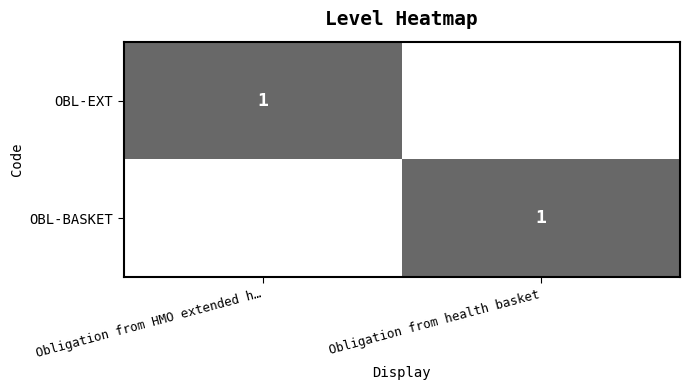

At which category is the sum across all series the highest?

Obligation from HMO extended h…